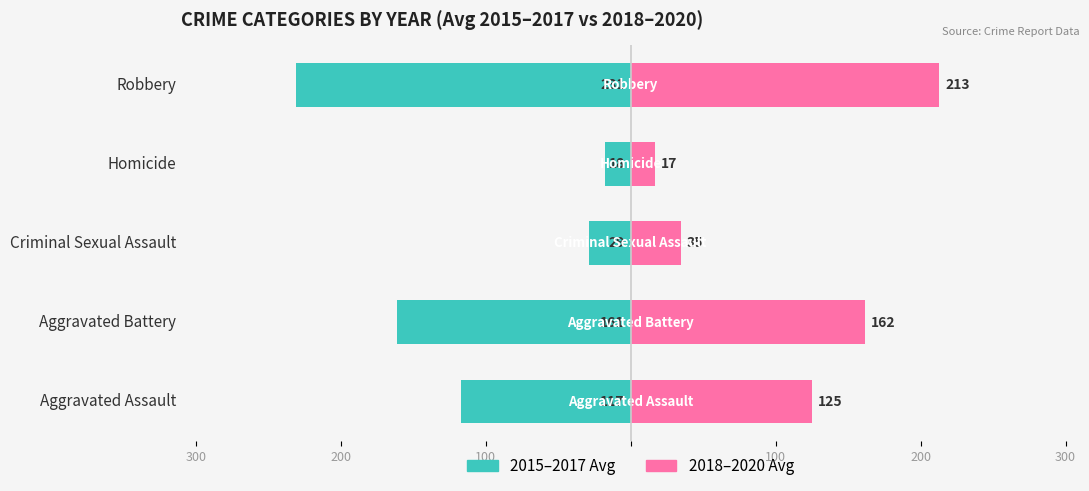

What is the minimum value shown in the chart?

-231